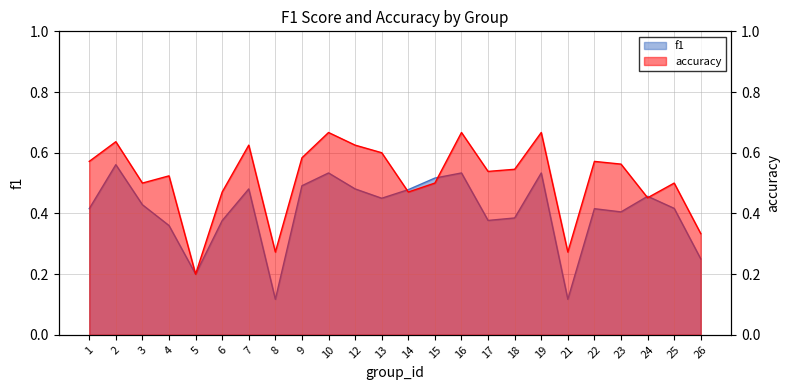

Is it true that accuracy equals 0.6 at 12?

True